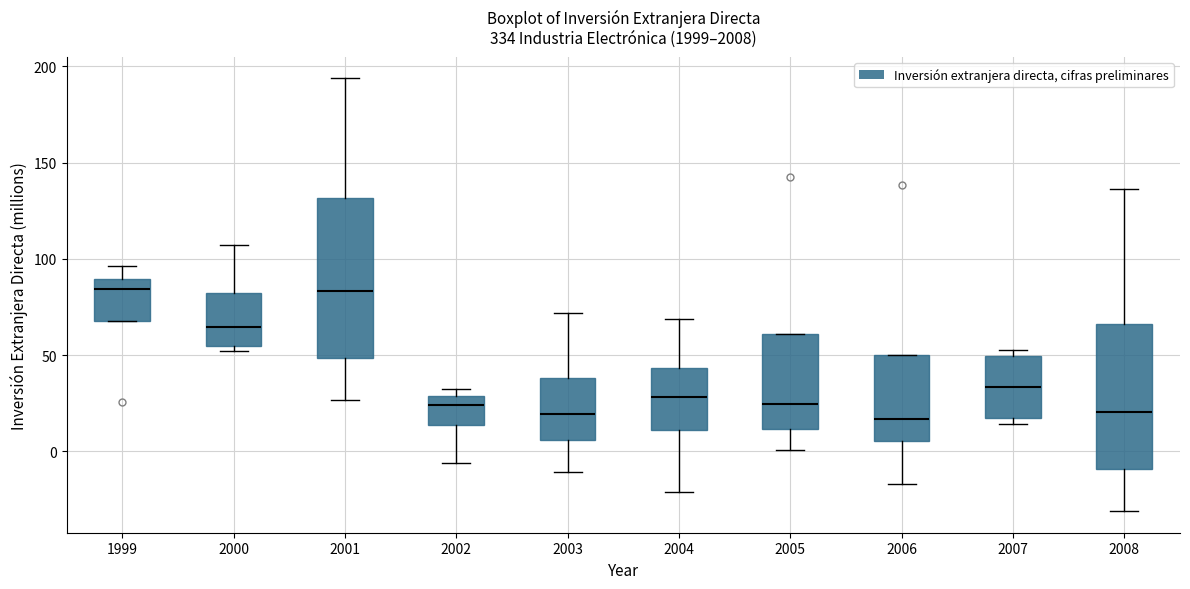

Where does the upper whisker of the box at x = 2003 end on the y-axis? The values are not printed on the chart, so give them approximately, as read against the axis.

70